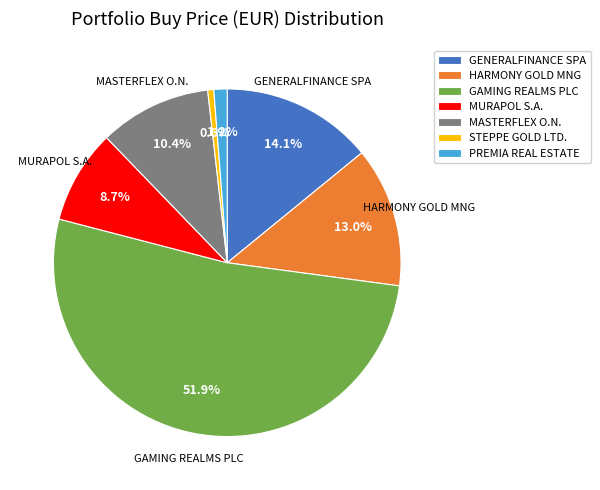

To the nearest percent, what percentage of the pie is PREMIA REAL ESTATE?

1%